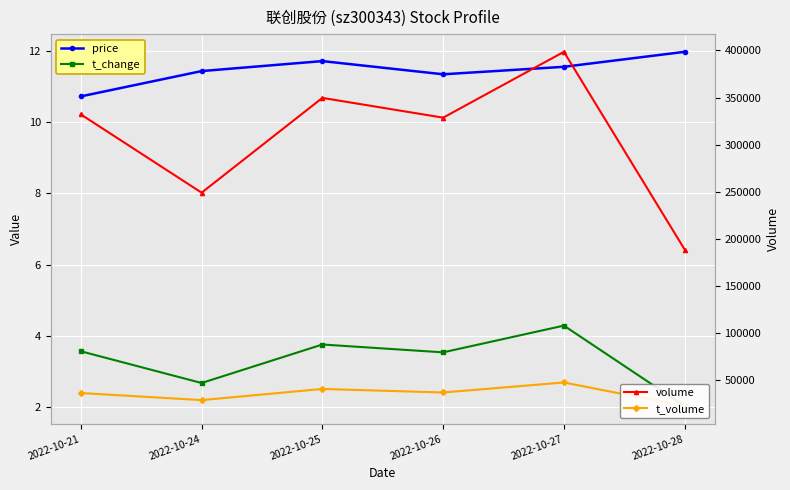

What is the difference between the maximum and minimum values in the volume series?

209773